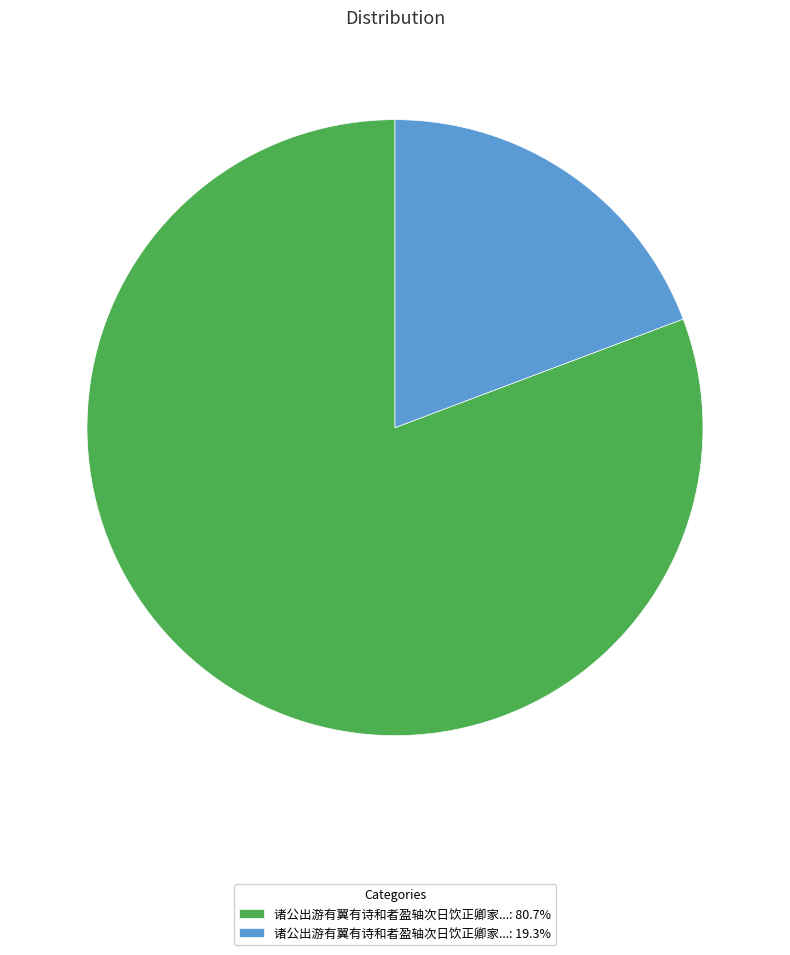

Is the sum of 诸公出游有翼有诗和者盈轴次日饮正卿家...: 19.3% and 诸公出游有翼有诗和者盈轴次日饮正卿家...: 80.7% greater than half?

Yes